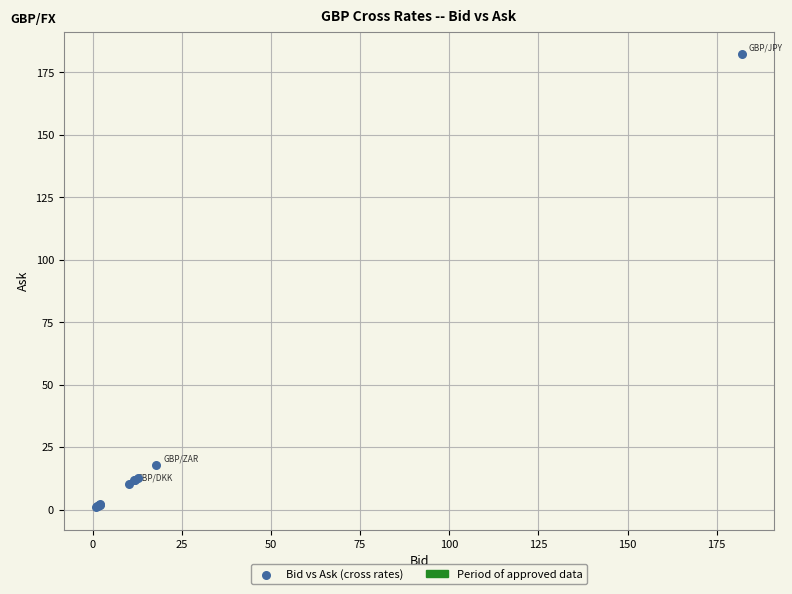

What Y value in the scatter plot is closest to 91?

17.9